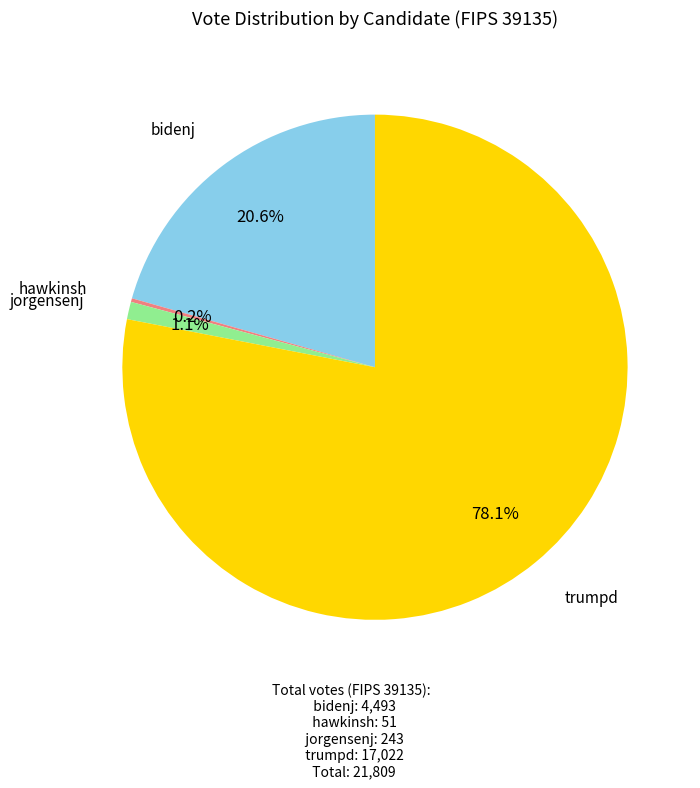

Is there a majority slice in this chart?

Yes